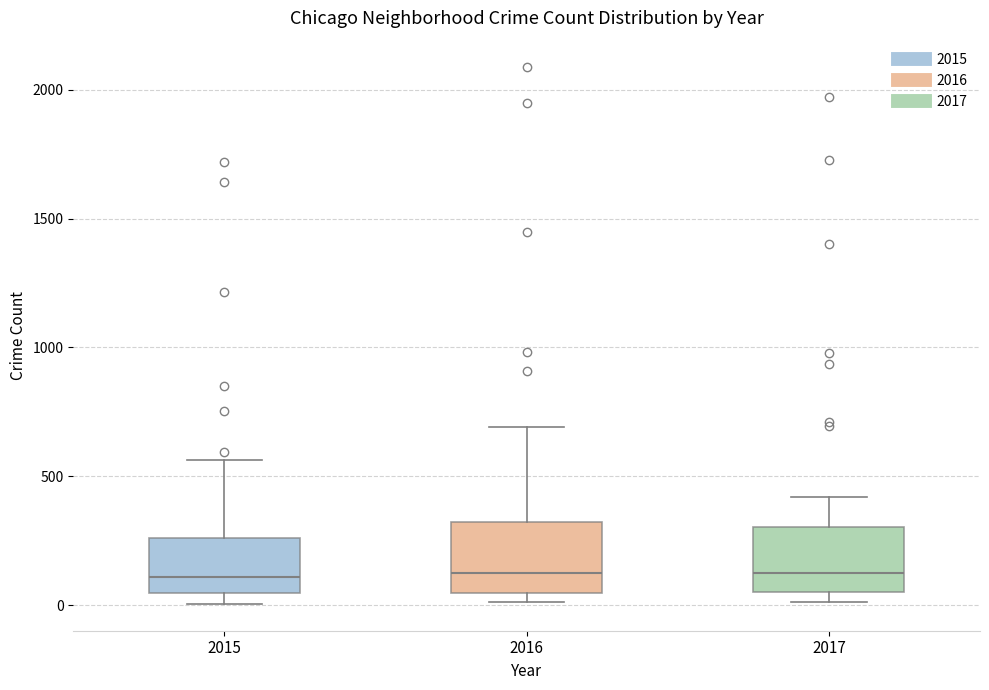

Reading left to right, transcribe this box plot: for each box, give where its median line is, the range the box spans, and where its two whiskers end, as read against the y-axis. The values are not printed on the chart, so give them approximately, as read against the axis.

2015: median 100, box 50 to 250, whiskers 0 to 550
2016: median 150, box 50 to 300, whiskers 0 to 700
2017: median 100, box 50 to 300, whiskers 0 to 400